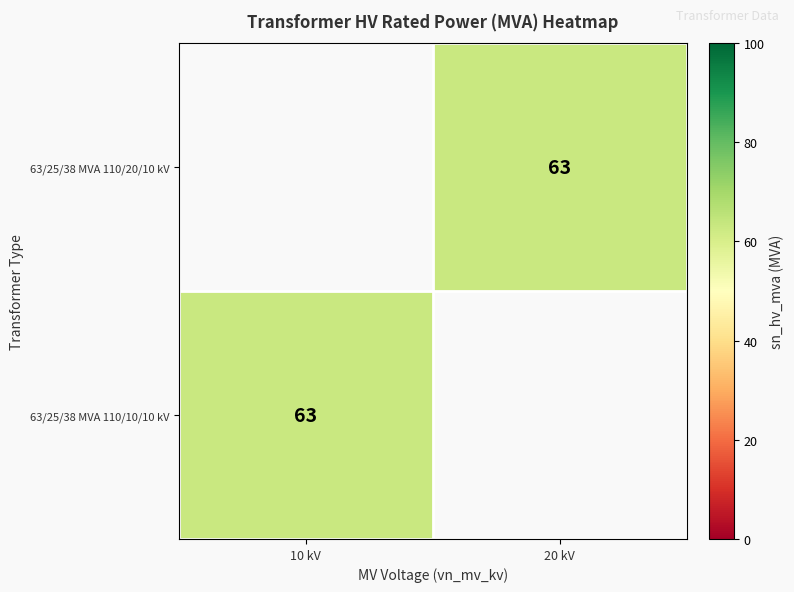

List the labels in order of 63/25/38 MVA 110/20/10 kV value, largest first.

10 kV, 20 kV